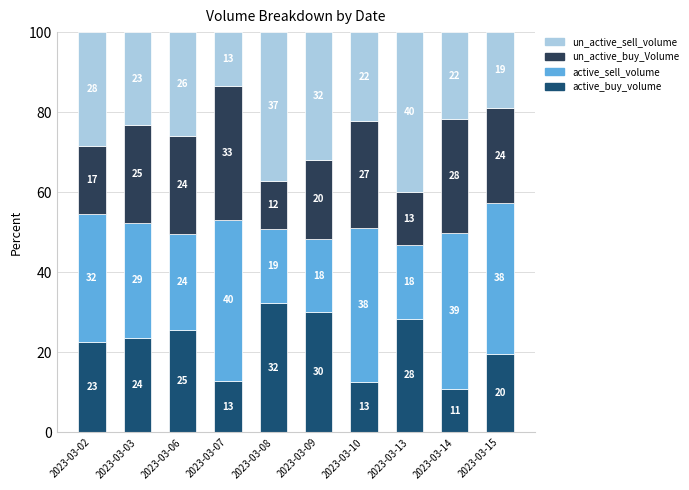

Are the bars horizontal?

No